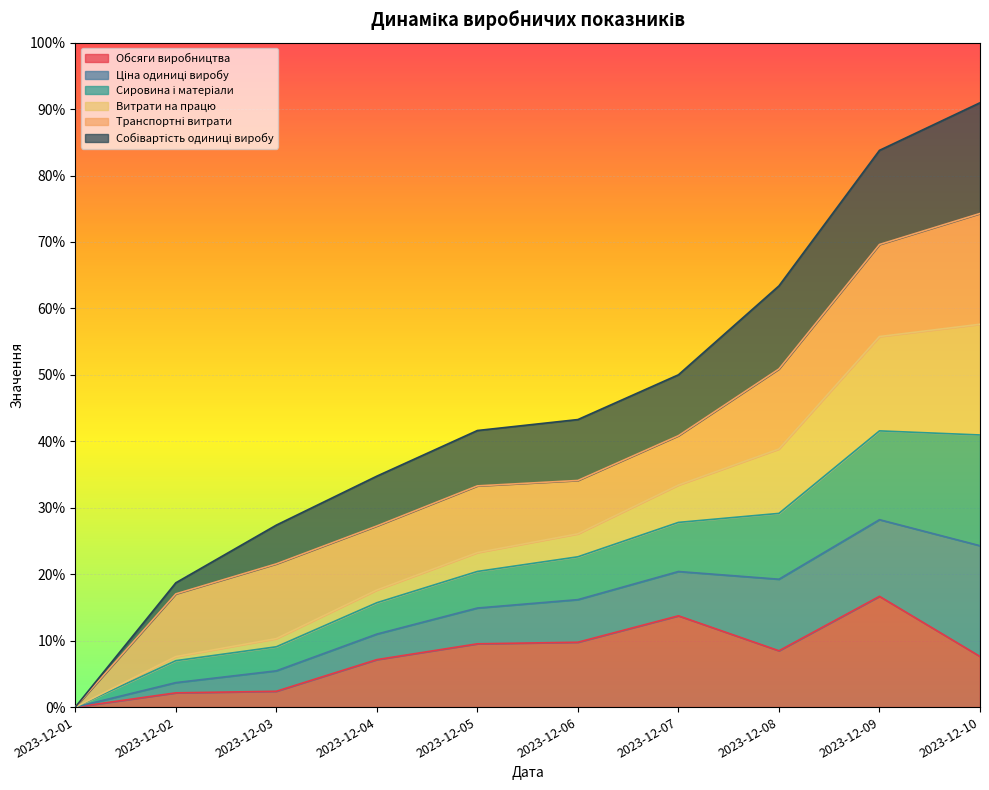

List the labels in order of Собівартість одиниці виробу value, largest first.

2023-12-10, 2023-12-09, 2023-12-08, 2023-12-07, 2023-12-06, 2023-12-05, 2023-12-04, 2023-12-03, 2023-12-02, 2023-12-01